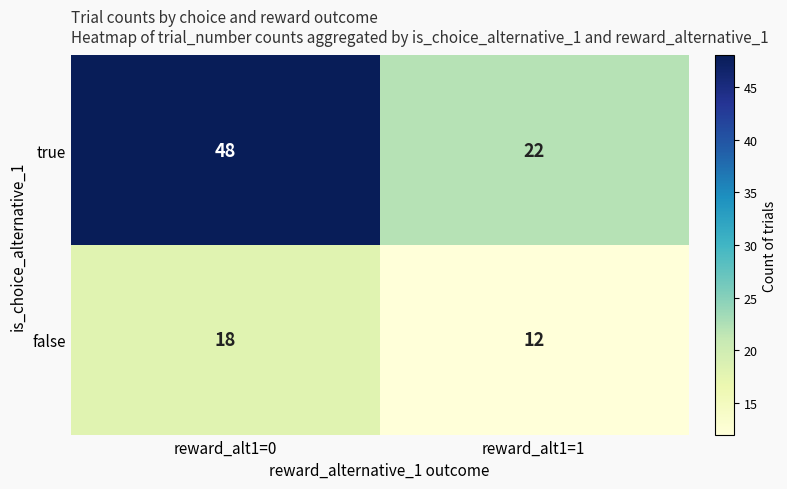

What is the spread (max minus min) of values at reward_alt1=0?

30